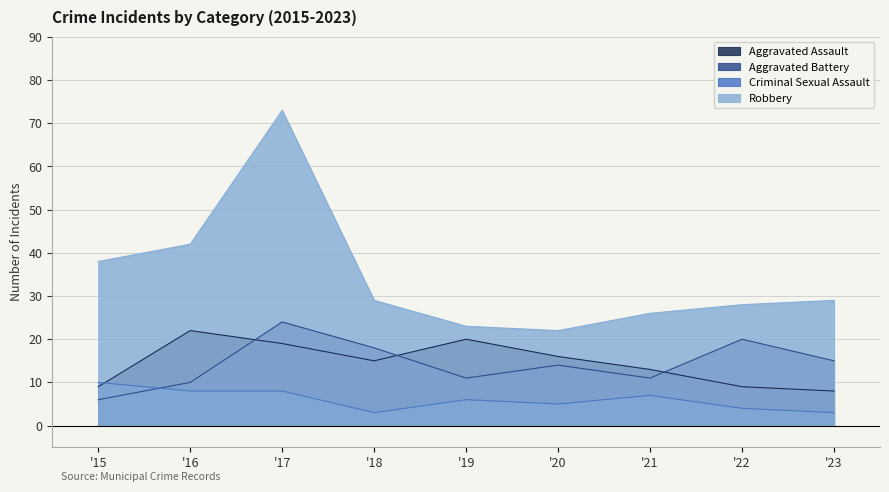

What is the average value of the Aggravated Assault series?

15